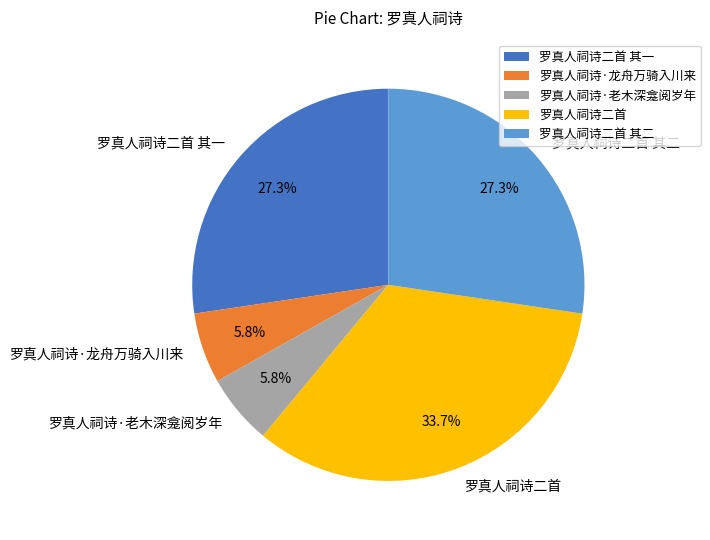

Which has a higher value, 罗真人祠诗二首 其一 or 罗真人祠诗·龙舟万骑入川来?

罗真人祠诗二首 其一